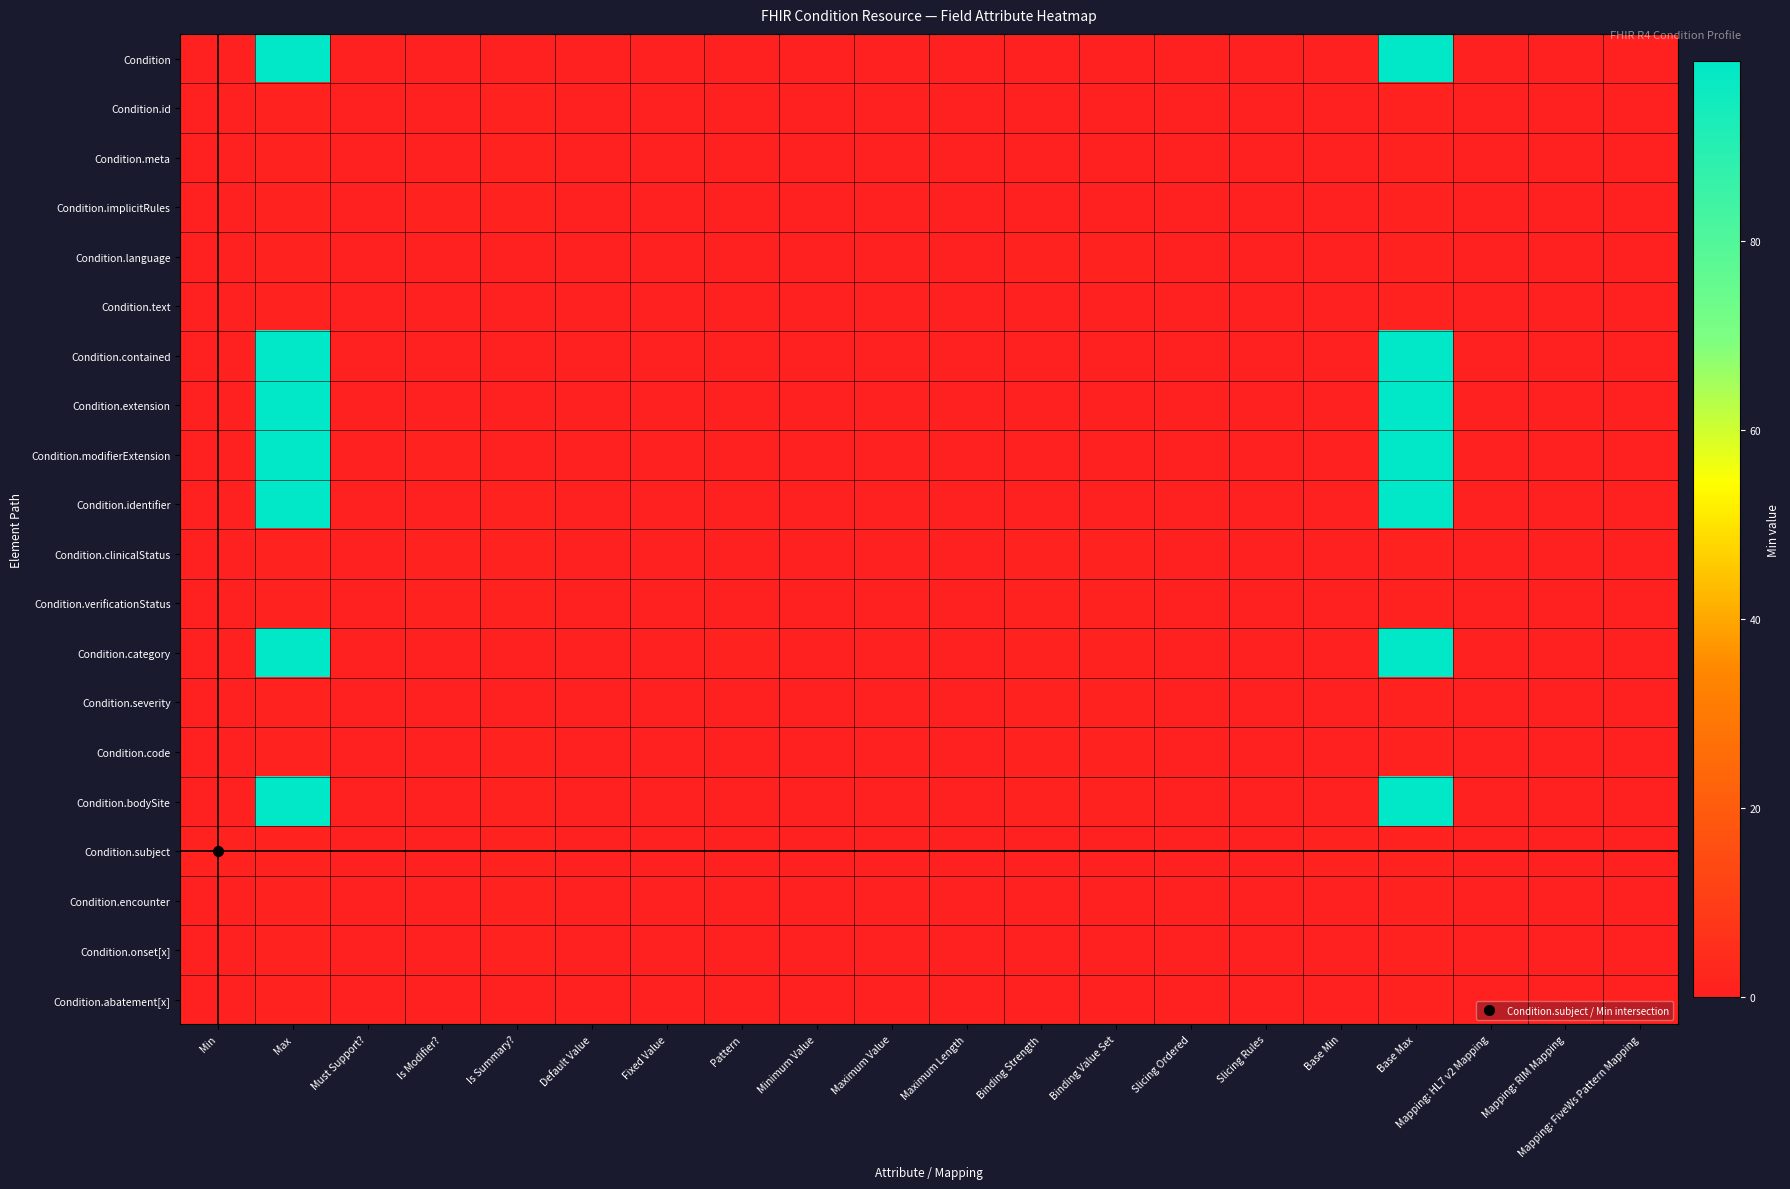

Reading right to left, what are all the values shown in this chart?

Condition: Mapping: FiveWs Pattern Mapping=0	Mapping: RIM Mapping=0	Mapping: HL7 v2 Mapping=0	Base Max=99	Base Min=0	Slicing Rules=0	Slicing Ordered=0	Binding Value Set=0	Binding Strength=0	Maximum Length=0	Maximum Value=0	Minimum Value=0	Pattern=0	Fixed Value=0	Default Value=0	Is Summary?=0	Is Modifier?=0	Must Support?=0	Max=99	Min=0
Condition.id: Mapping: FiveWs Pattern Mapping=0	Mapping: RIM Mapping=0	Mapping: HL7 v2 Mapping=0	Base Max=1	Base Min=0	Slicing Rules=0	Slicing Ordered=0	Binding Value Set=0	Binding Strength=0	Maximum Length=0	Maximum Value=0	Minimum Value=0	Pattern=0	Fixed Value=0	Default Value=0	Is Summary?=1	Is Modifier?=0	Must Support?=0	Max=1	Min=0
Condition.meta: Mapping: FiveWs Pattern Mapping=0	Mapping: RIM Mapping=0	Mapping: HL7 v2 Mapping=0	Base Max=1	Base Min=0	Slicing Rules=0	Slicing Ordered=0	Binding Value Set=0	Binding Strength=0	Maximum Length=0	Maximum Value=0	Minimum Value=0	Pattern=0	Fixed Value=0	Default Value=0	Is Summary?=1	Is Modifier?=0	Must Support?=0	Max=1	Min=0
Condition.implicitRules: Mapping: FiveWs Pattern Mapping=0	Mapping: RIM Mapping=0	Mapping: HL7 v2 Mapping=0	Base Max=1	Base Min=0	Slicing Rules=0	Slicing Ordered=0	Binding Value Set=0	Binding Strength=0	Maximum Length=0	Maximum Value=0	Minimum Value=0	Pattern=0	Fixed Value=0	Default Value=0	Is Summary?=1	Is Modifier?=1	Must Support?=0	Max=1	Min=0
Condition.language: Mapping: FiveWs Pattern Mapping=0	Mapping: RIM Mapping=0	Mapping: HL7 v2 Mapping=0	Base Max=1	Base Min=0	Slicing Rules=0	Slicing Ordered=0	Binding Value Set=1	Binding Strength=1	Maximum Length=0	Maximum Value=0	Minimum Value=0	Pattern=0	Fixed Value=0	Default Value=0	Is Summary?=0	Is Modifier?=0	Must Support?=0	Max=1	Min=0
Condition.text: Mapping: FiveWs Pattern Mapping=0	Mapping: RIM Mapping=0	Mapping: HL7 v2 Mapping=0	Base Max=1	Base Min=0	Slicing Rules=0	Slicing Ordered=0	Binding Value Set=0	Binding Strength=0	Maximum Length=0	Maximum Value=0	Minimum Value=0	Pattern=0	Fixed Value=0	Default Value=0	Is Summary?=0	Is Modifier?=0	Must Support?=0	Max=1	Min=0
Condition.contained: Mapping: FiveWs Pattern Mapping=0	Mapping: RIM Mapping=0	Mapping: HL7 v2 Mapping=0	Base Max=99	Base Min=0	Slicing Rules=0	Slicing Ordered=0	Binding Value Set=0	Binding Strength=0	Maximum Length=0	Maximum Value=0	Minimum Value=0	Pattern=0	Fixed Value=0	Default Value=0	Is Summary?=0	Is Modifier?=0	Must Support?=0	Max=99	Min=0
Condition.extension: Mapping: FiveWs Pattern Mapping=0	Mapping: RIM Mapping=0	Mapping: HL7 v2 Mapping=0	Base Max=99	Base Min=0	Slicing Rules=0	Slicing Ordered=0	Binding Value Set=0	Binding Strength=0	Maximum Length=0	Maximum Value=0	Minimum Value=0	Pattern=0	Fixed Value=0	Default Value=0	Is Summary?=0	Is Modifier?=0	Must Support?=0	Max=99	Min=0
Condition.modifierExtension: Mapping: FiveWs Pattern Mapping=0	Mapping: RIM Mapping=0	Mapping: HL7 v2 Mapping=0	Base Max=99	Base Min=0	Slicing Rules=0	Slicing Ordered=0	Binding Value Set=0	Binding Strength=0	Maximum Length=0	Maximum Value=0	Minimum Value=0	Pattern=0	Fixed Value=0	Default Value=0	Is Summary?=0	Is Modifier?=1	Must Support?=0	Max=99	Min=0
Condition.identifier: Mapping: FiveWs Pattern Mapping=0	Mapping: RIM Mapping=0	Mapping: HL7 v2 Mapping=0	Base Max=99	Base Min=0	Slicing Rules=0	Slicing Ordered=0	Binding Value Set=0	Binding Strength=0	Maximum Length=0	Maximum Value=0	Minimum Value=0	Pattern=0	Fixed Value=0	Default Value=0	Is Summary?=1	Is Modifier?=0	Must Support?=0	Max=99	Min=0
Condition.clinicalStatus: Mapping: FiveWs Pattern Mapping=0	Mapping: RIM Mapping=0	Mapping: HL7 v2 Mapping=0	Base Max=1	Base Min=0	Slicing Rules=0	Slicing Ordered=0	Binding Value Set=1	Binding Strength=1	Maximum Length=0	Maximum Value=0	Minimum Value=0	Pattern=0	Fixed Value=0	Default Value=0	Is Summary?=1	Is Modifier?=1	Must Support?=0	Max=1	Min=0
Condition.verificationStatus: Mapping: FiveWs Pattern Mapping=0	Mapping: RIM Mapping=0	Mapping: HL7 v2 Mapping=0	Base Max=1	Base Min=0	Slicing Rules=0	Slicing Ordered=0	Binding Value Set=1	Binding Strength=1	Maximum Length=0	Maximum Value=0	Minimum Value=0	Pattern=0	Fixed Value=0	Default Value=0	Is Summary?=1	Is Modifier?=1	Must Support?=0	Max=1	Min=0
Condition.category: Mapping: FiveWs Pattern Mapping=0	Mapping: RIM Mapping=0	Mapping: HL7 v2 Mapping=0	Base Max=99	Base Min=0	Slicing Rules=0	Slicing Ordered=0	Binding Value Set=1	Binding Strength=1	Maximum Length=0	Maximum Value=0	Minimum Value=0	Pattern=1	Fixed Value=0	Default Value=0	Is Summary?=0	Is Modifier?=0	Must Support?=0	Max=99	Min=0
Condition.severity: Mapping: FiveWs Pattern Mapping=0	Mapping: RIM Mapping=0	Mapping: HL7 v2 Mapping=0	Base Max=1	Base Min=0	Slicing Rules=0	Slicing Ordered=0	Binding Value Set=1	Binding Strength=1	Maximum Length=0	Maximum Value=0	Minimum Value=0	Pattern=0	Fixed Value=0	Default Value=0	Is Summary?=0	Is Modifier?=0	Must Support?=0	Max=1	Min=0
Condition.code: Mapping: FiveWs Pattern Mapping=0	Mapping: RIM Mapping=0	Mapping: HL7 v2 Mapping=0	Base Max=1	Base Min=0	Slicing Rules=0	Slicing Ordered=0	Binding Value Set=1	Binding Strength=1	Maximum Length=0	Maximum Value=0	Minimum Value=0	Pattern=0	Fixed Value=0	Default Value=0	Is Summary?=1	Is Modifier?=0	Must Support?=0	Max=1	Min=0
Condition.bodySite: Mapping: FiveWs Pattern Mapping=0	Mapping: RIM Mapping=0	Mapping: HL7 v2 Mapping=0	Base Max=99	Base Min=0	Slicing Rules=0	Slicing Ordered=0	Binding Value Set=1	Binding Strength=1	Maximum Length=0	Maximum Value=0	Minimum Value=0	Pattern=0	Fixed Value=0	Default Value=0	Is Summary?=1	Is Modifier?=0	Must Support?=0	Max=99	Min=0
Condition.subject: Mapping: FiveWs Pattern Mapping=0	Mapping: RIM Mapping=0	Mapping: HL7 v2 Mapping=0	Base Max=1	Base Min=1	Slicing Rules=0	Slicing Ordered=0	Binding Value Set=0	Binding Strength=0	Maximum Length=0	Maximum Value=0	Minimum Value=0	Pattern=0	Fixed Value=0	Default Value=0	Is Summary?=1	Is Modifier?=0	Must Support?=0	Max=1	Min=1
Condition.encounter: Mapping: FiveWs Pattern Mapping=0	Mapping: RIM Mapping=0	Mapping: HL7 v2 Mapping=0	Base Max=1	Base Min=0	Slicing Rules=0	Slicing Ordered=0	Binding Value Set=0	Binding Strength=0	Maximum Length=0	Maximum Value=0	Minimum Value=0	Pattern=0	Fixed Value=0	Default Value=0	Is Summary?=1	Is Modifier?=0	Must Support?=0	Max=1	Min=0
Condition.onset[x]: Mapping: FiveWs Pattern Mapping=0	Mapping: RIM Mapping=0	Mapping: HL7 v2 Mapping=0	Base Max=1	Base Min=0	Slicing Rules=0	Slicing Ordered=0	Binding Value Set=0	Binding Strength=0	Maximum Length=0	Maximum Value=0	Minimum Value=0	Pattern=0	Fixed Value=0	Default Value=0	Is Summary?=1	Is Modifier?=0	Must Support?=0	Max=1	Min=0
Condition.abatement[x]: Mapping: FiveWs Pattern Mapping=0	Mapping: RIM Mapping=0	Mapping: HL7 v2 Mapping=0	Base Max=1	Base Min=0	Slicing Rules=0	Slicing Ordered=0	Binding Value Set=0	Binding Strength=0	Maximum Length=0	Maximum Value=0	Minimum Value=0	Pattern=0	Fixed Value=0	Default Value=0	Is Summary?=0	Is Modifier?=0	Must Support?=0	Max=1	Min=0